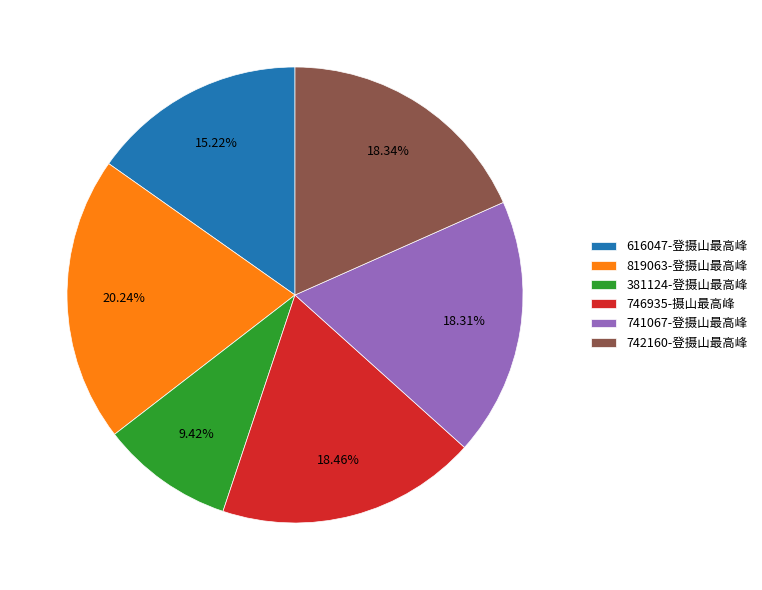

To the nearest percent, what is the average slice percentage?

17%